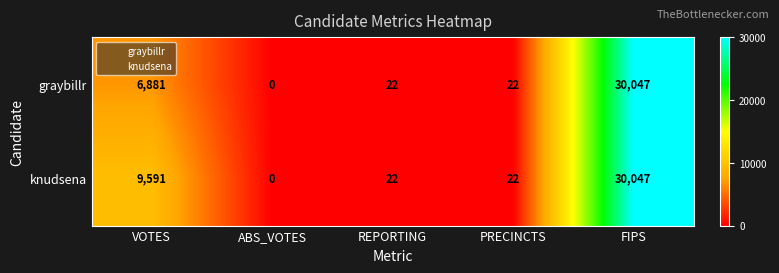

What is the sum of all knudsena values?

39682